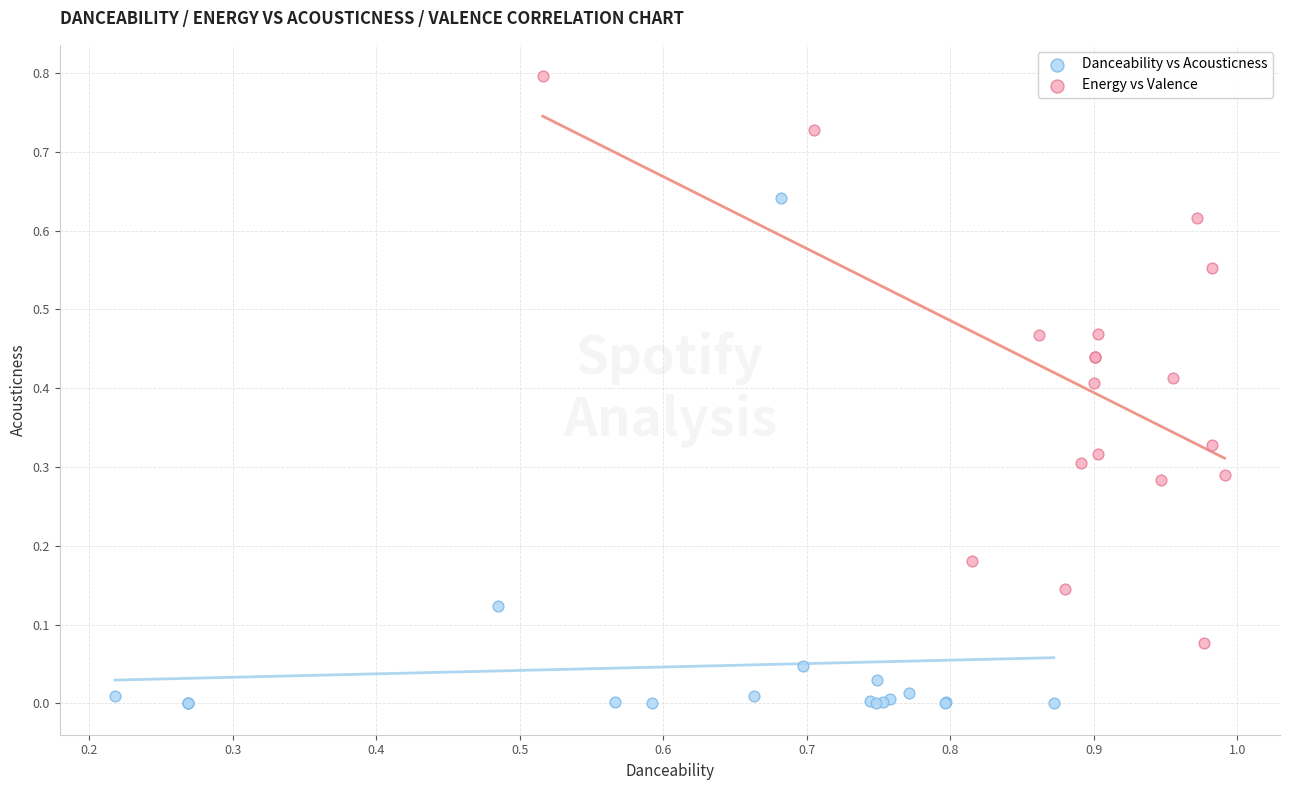

Which series reaches the minimum Y coordinate?

Danceability vs Acousticness